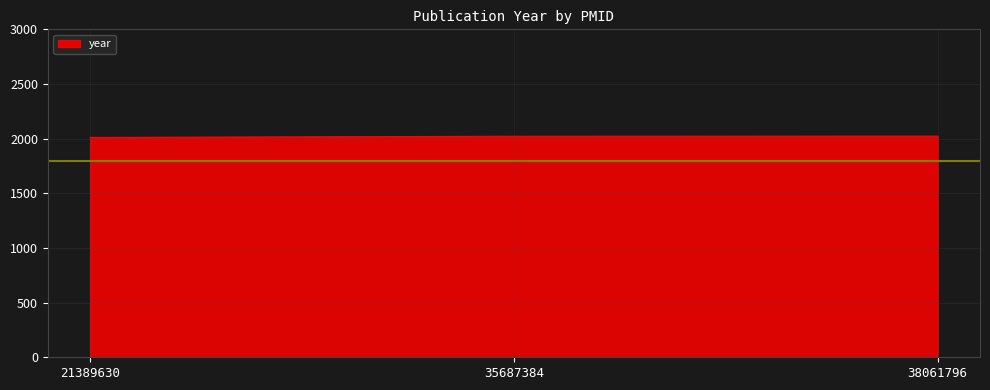

What is the greatest value displayed?

2023